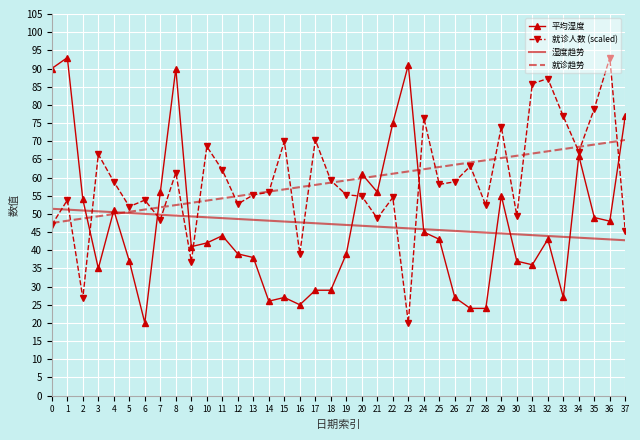

At how many categories does at least one series exceed 67?

17